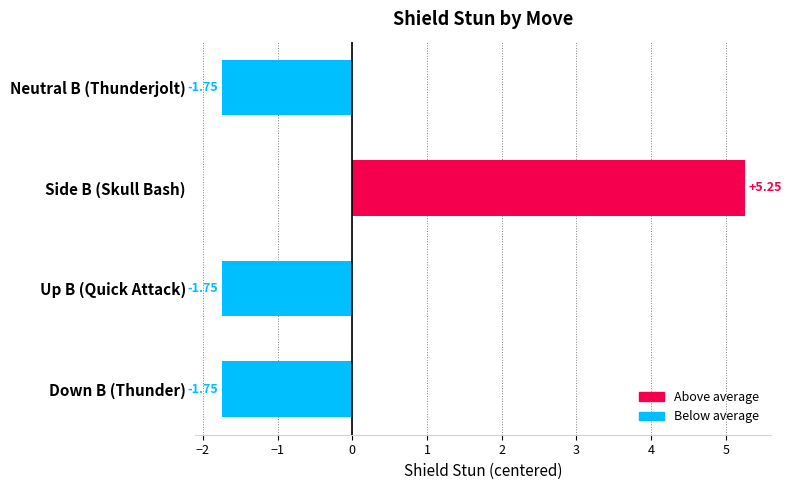

What is the change in value from Side B (Skull Bash) to Up B (Quick Attack)?

-7.0